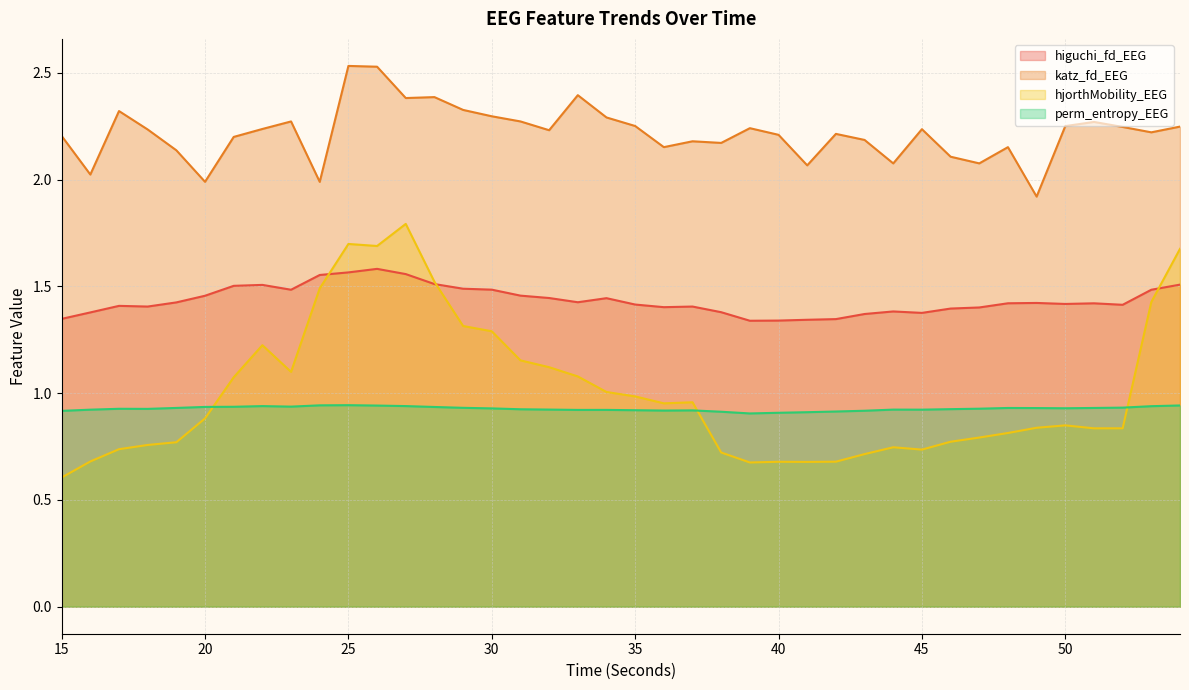

What is the difference between the highest and lowest values at 31?

1.3